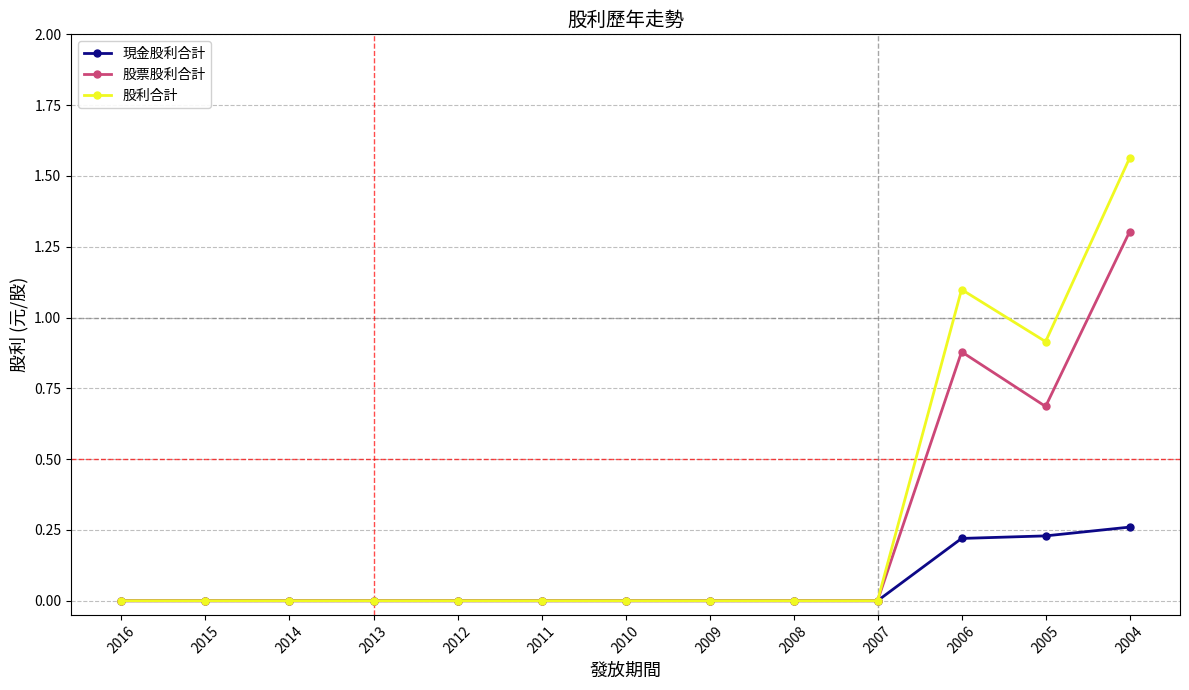

At which category is the sum across all series the highest?

2004